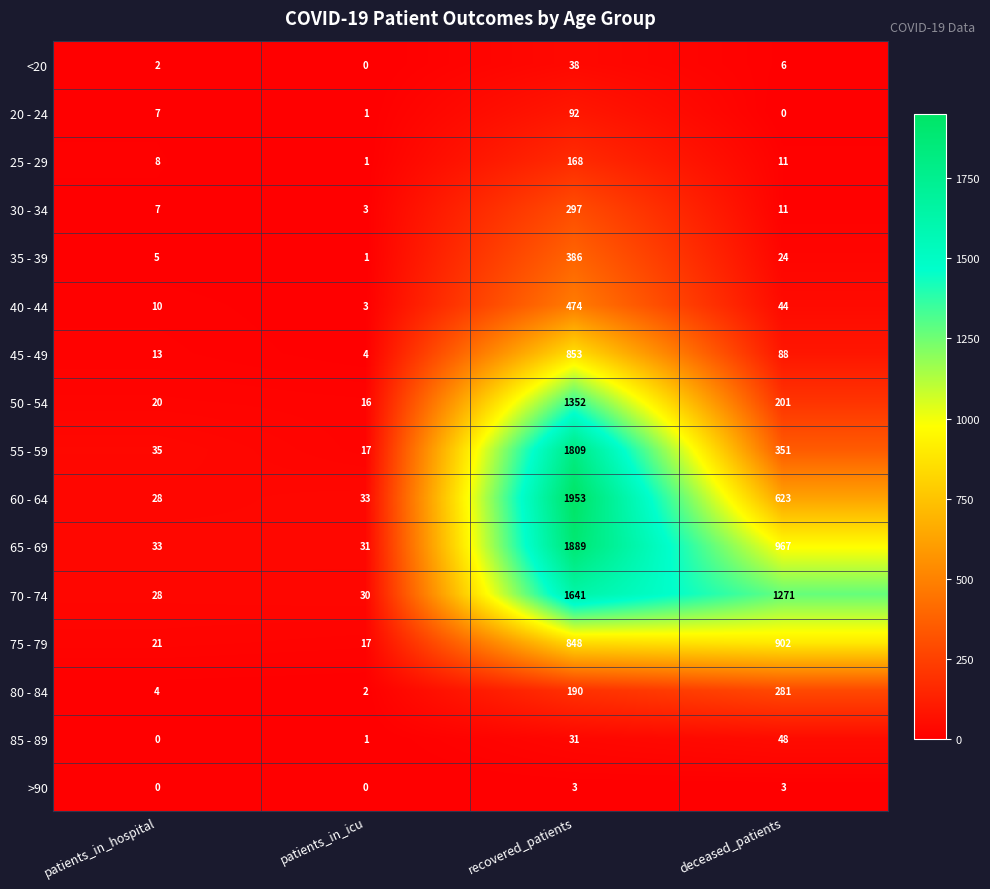

Is it true that >90 equals 4 at deceased_patients?

False